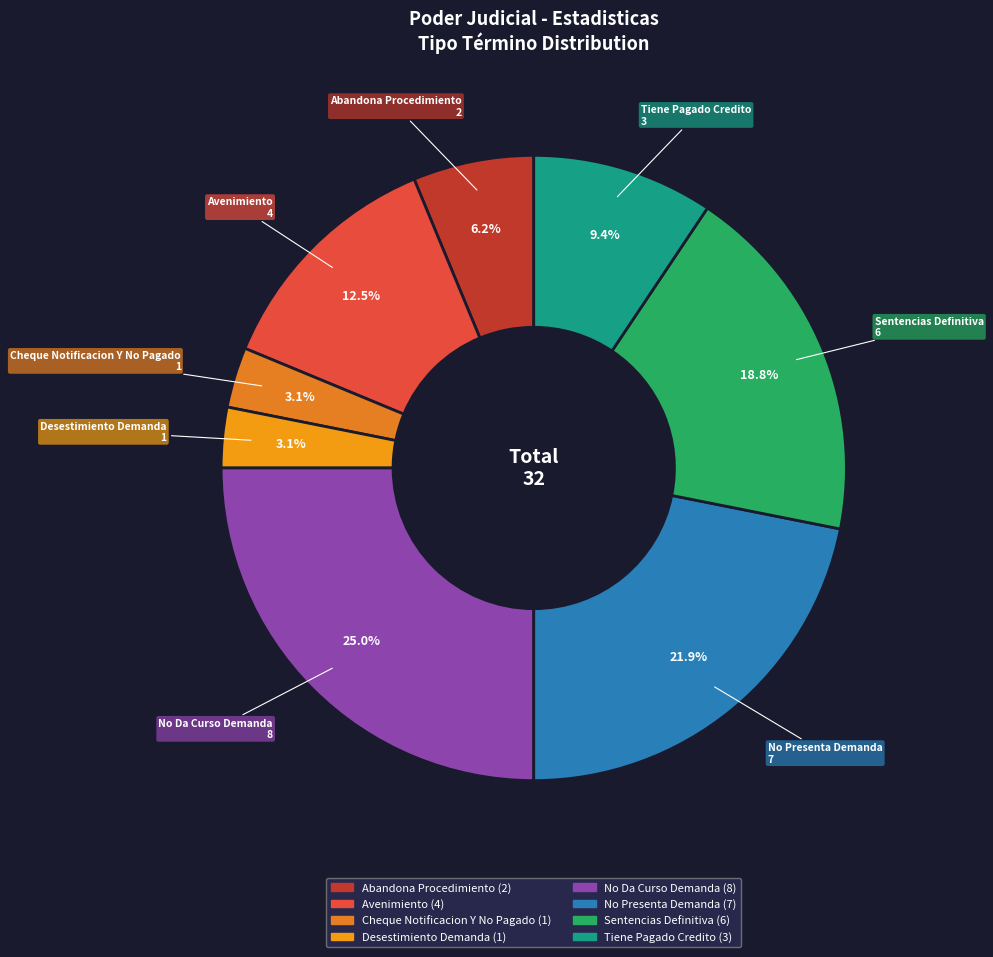

Does any single category account for the majority?

No